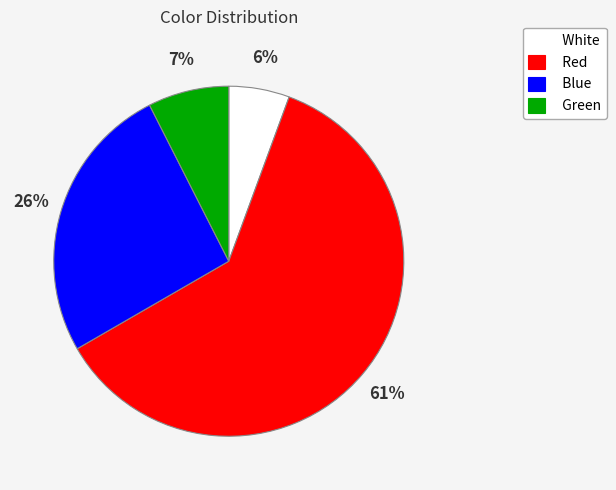

To the nearest percent, what is the average slice percentage?

25%